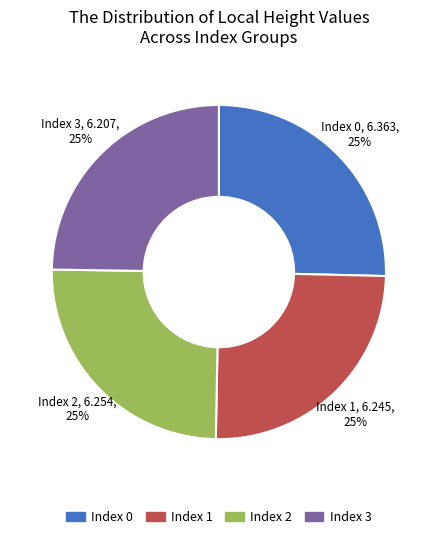

Is it true that Index 3 is 25% of the pie?

True